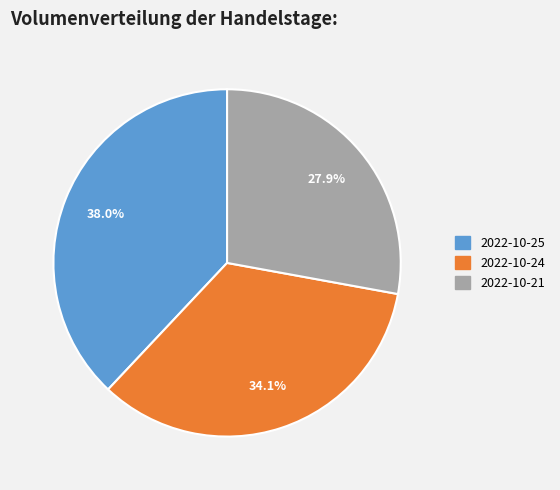

To the nearest percent, what portion does 2022-10-24 represent?

34%